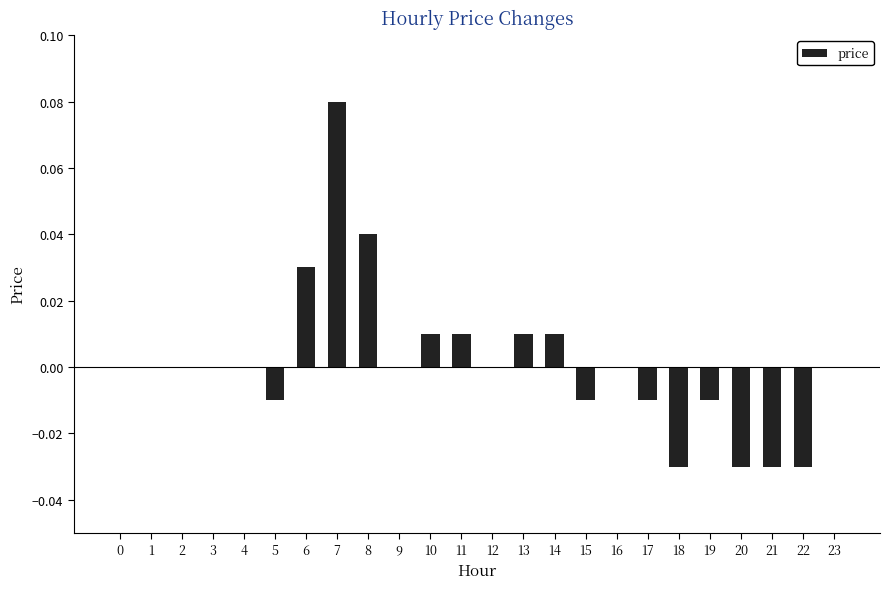

Between 16 and 13, which is larger?

13